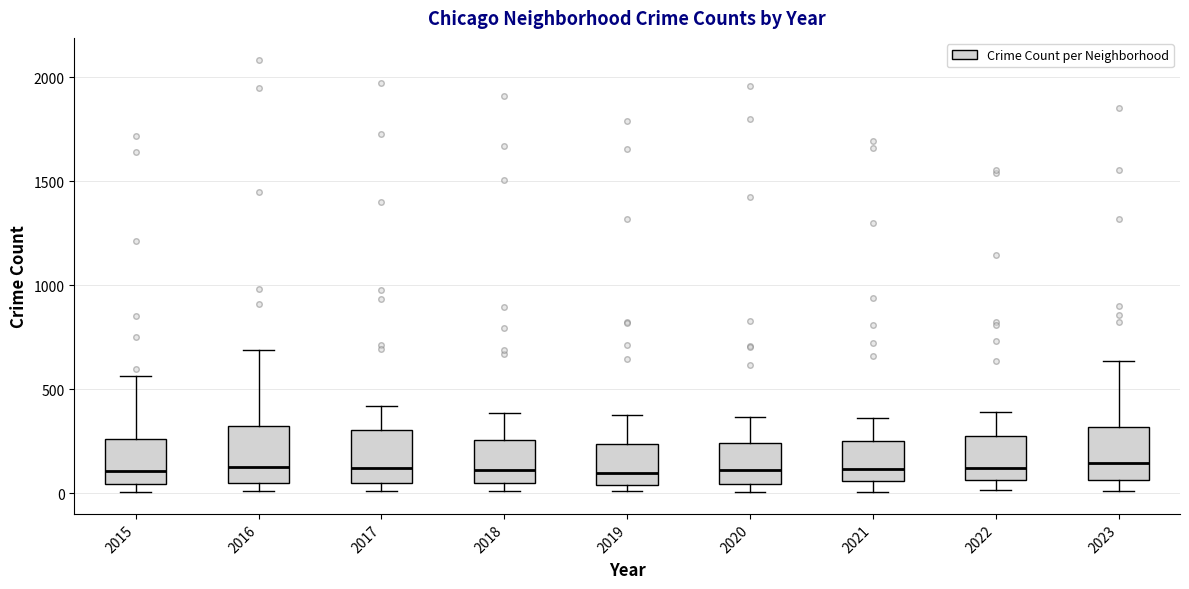

Where does the median line of the box at x = 2017 sit on the y-axis? The values are not printed on the chart, so give them approximately, as read against the axis.

100